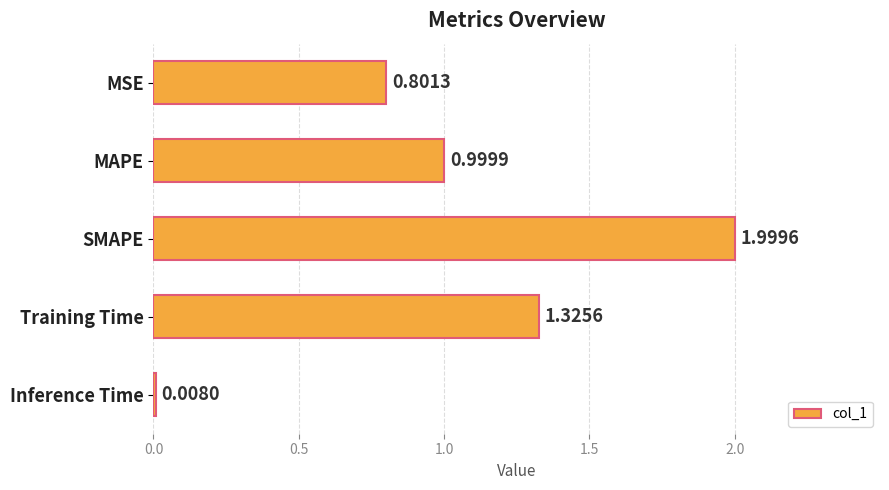

What is the label of the 3rd bar from the top?

SMAPE